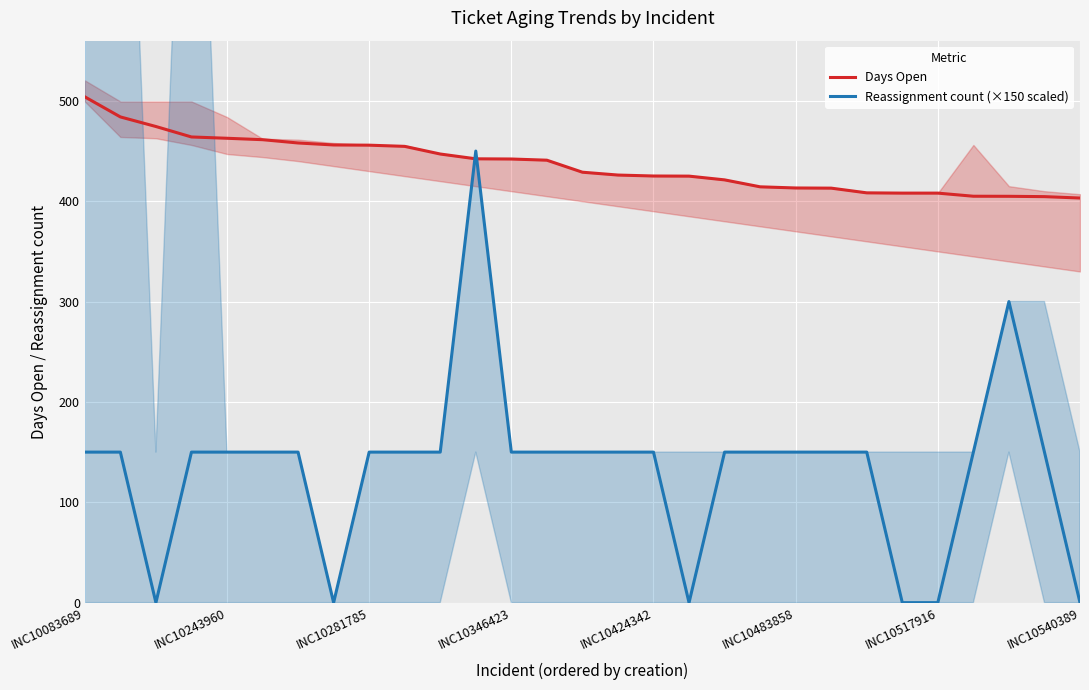

Between which two adjacent categories do Reassignment count (×150 scaled) and Days Open first intersect?

10 and 11